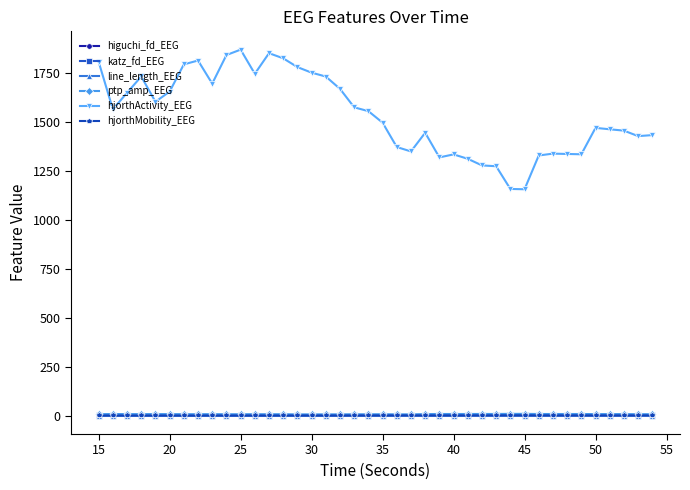

Count the line_length_EEG values in the range 0 to 1.

40